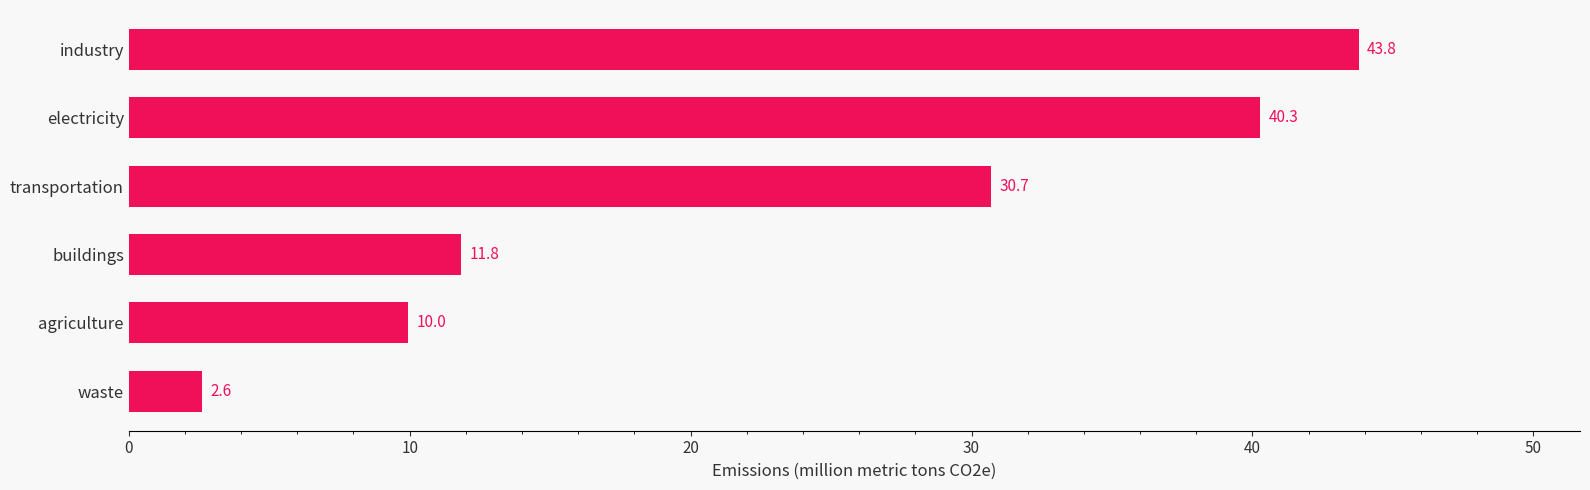

What is the difference between the values at agriculture and transportation?

20.7